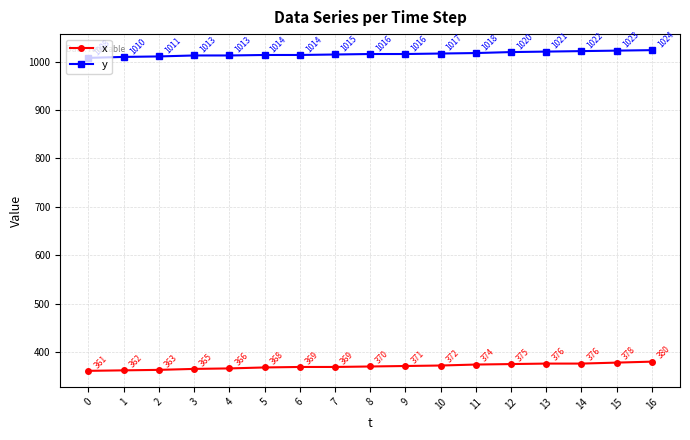

Does the chart display data point markers on the line(s)?

Yes